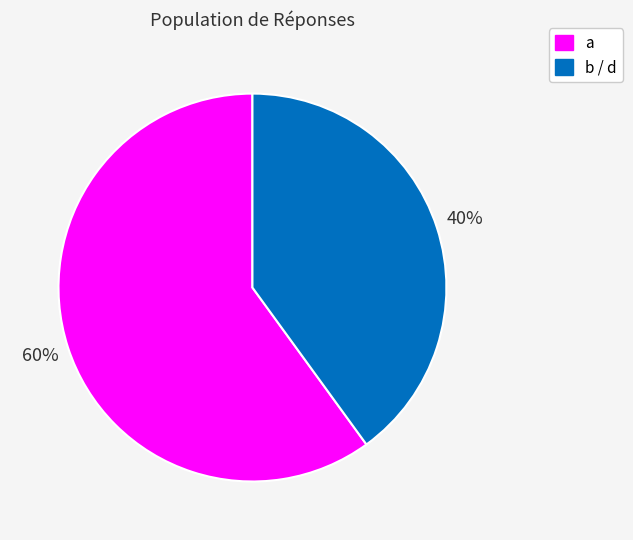

To the nearest percent, what is the average slice percentage?

50%